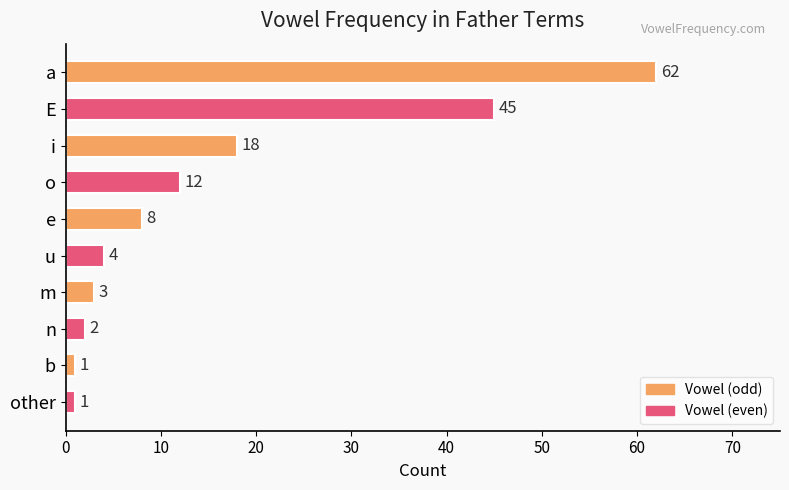

What is the sum of all values?

156